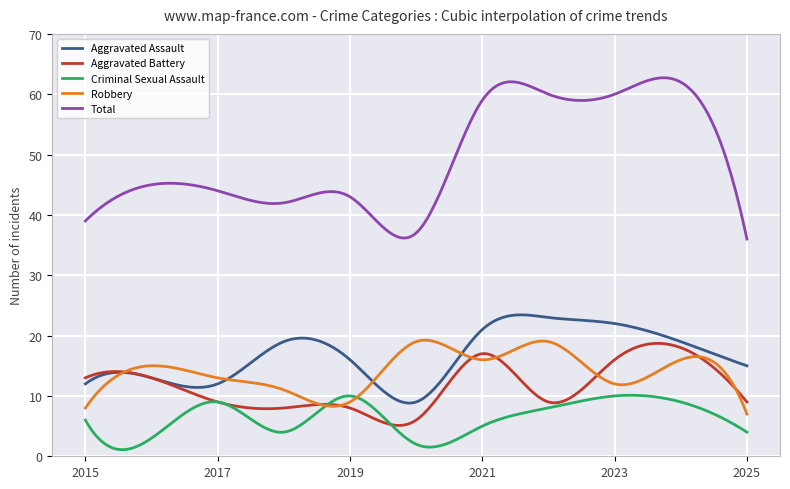

Which series has the largest range (max minus min)?

Total